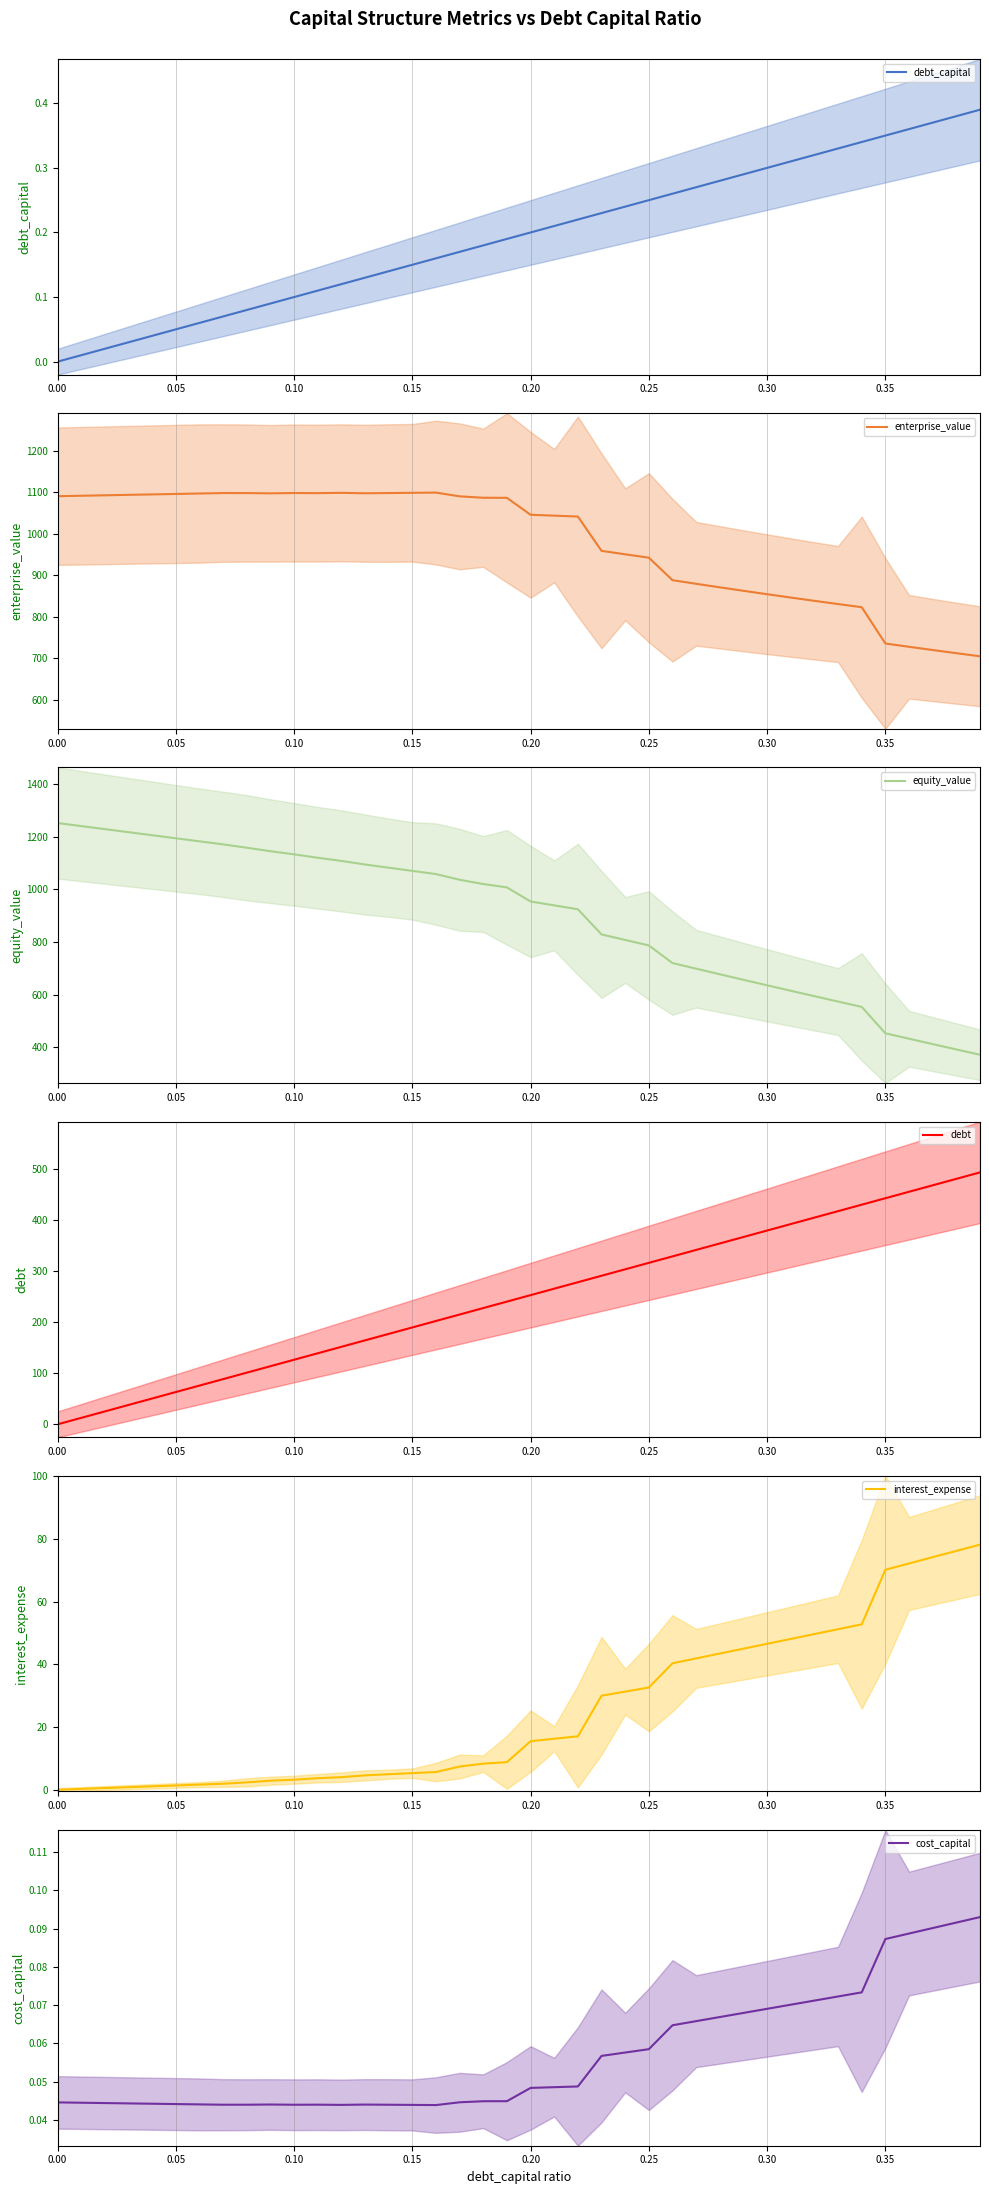

Rank the series by their maximum value, from lowest to highest.

cost_capital, debt_capital, interest_expense, debt, enterprise_value, equity_value